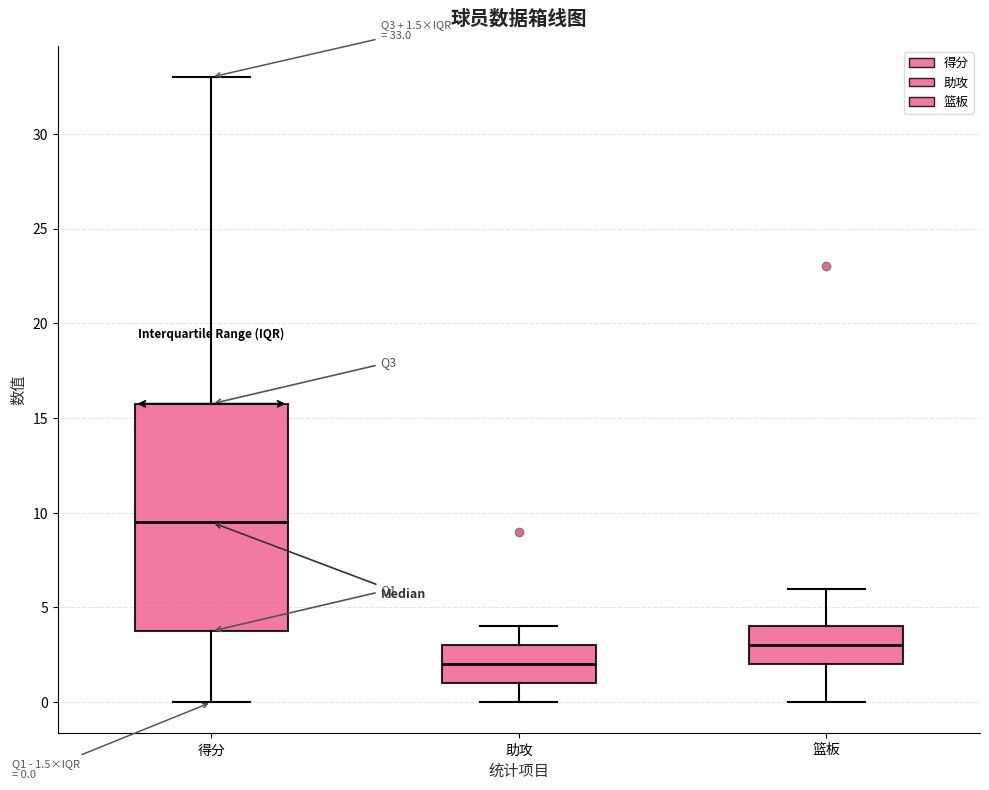

Which box is the tallest, from its lower edge to its upper edge?

得分